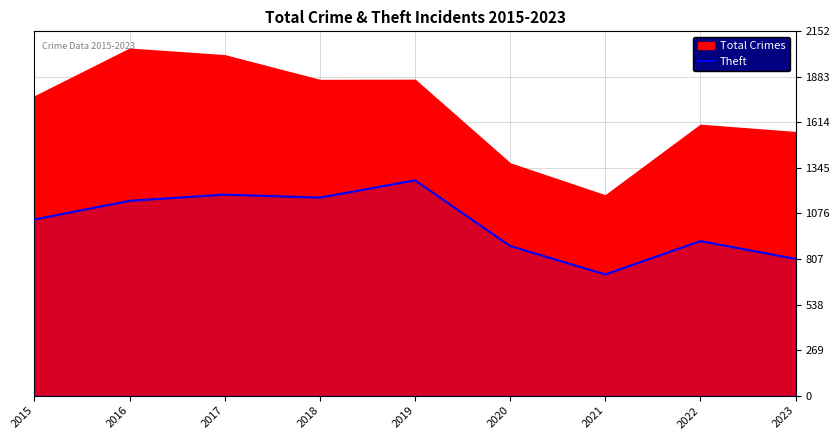

True or false: Theft has a value of 1555 at 2018.

False